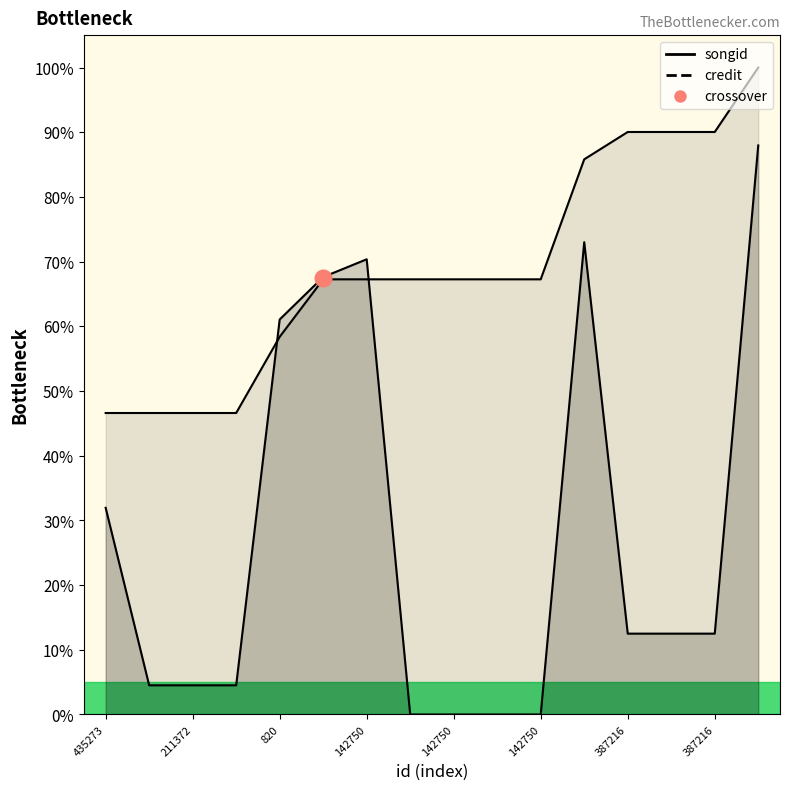

The value of credit at 142750 is 67.3. True or false?

True